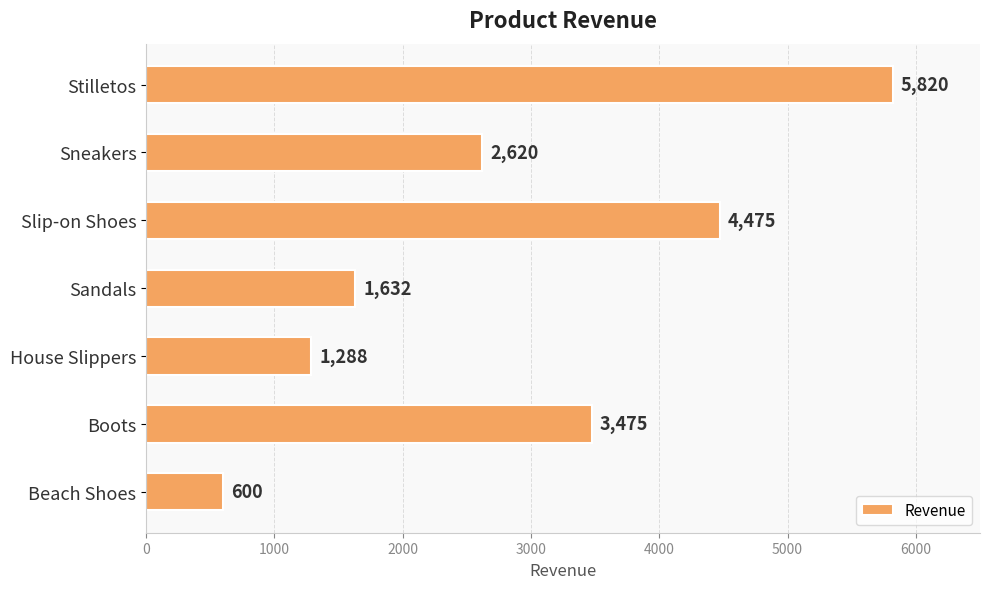

Approximately how many times larger is the value at Beach Shoes compared to Sandals?

0.4